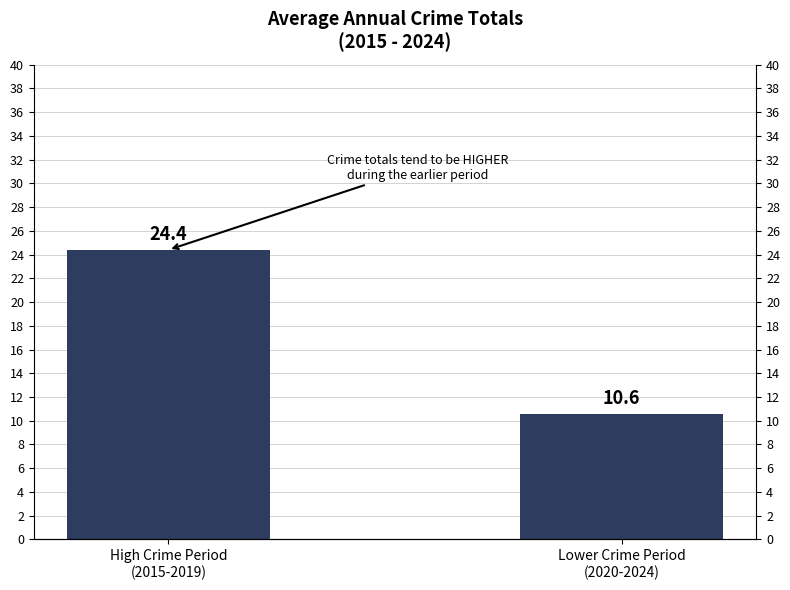

Reading left to right, extract all data points from this chart.

High Crime Period
(2015-2019)=24.4	Lower Crime Period
(2020-2024)=10.6